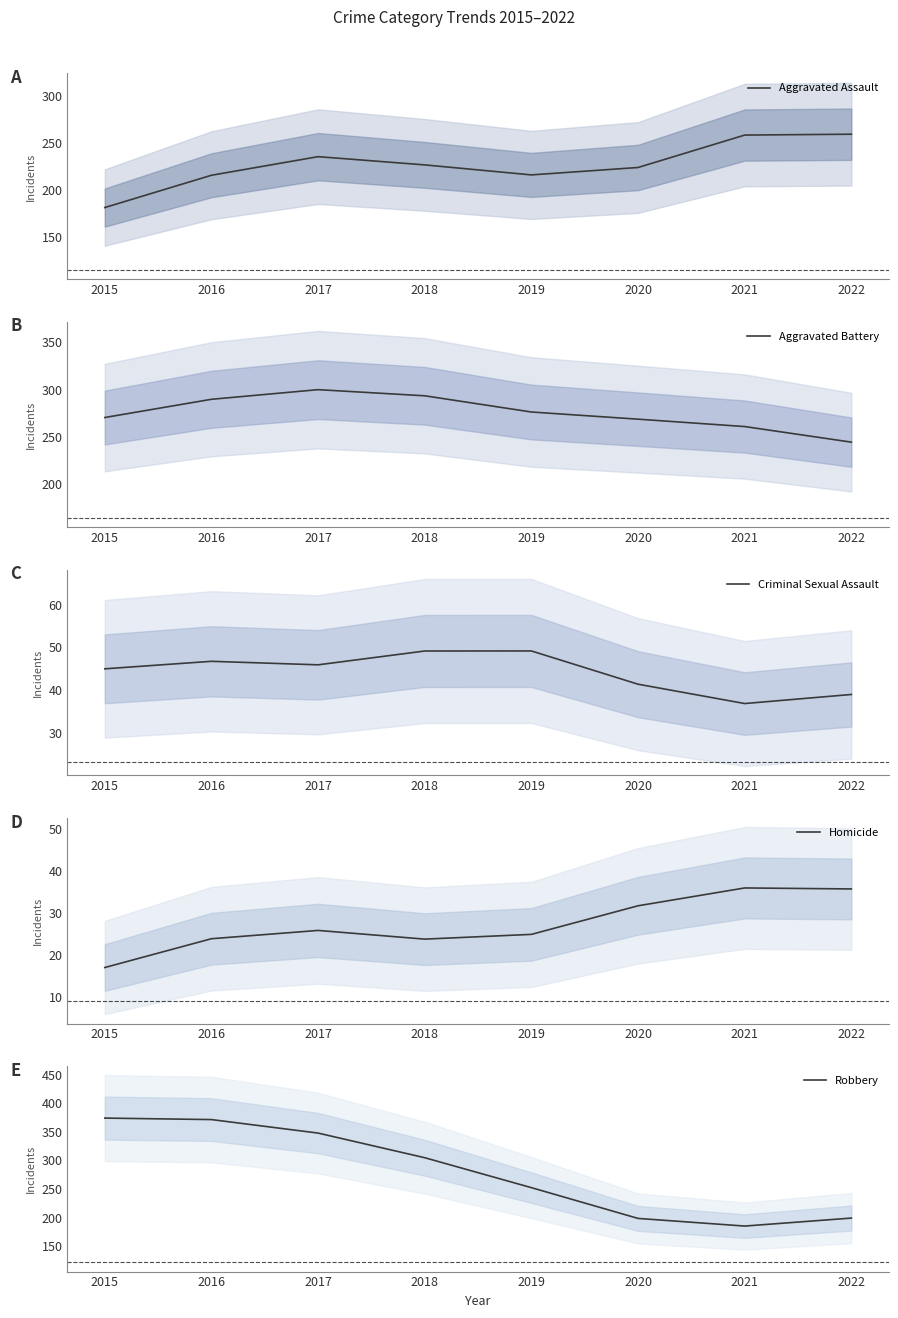

Which series has the largest total across all categories?

Robbery